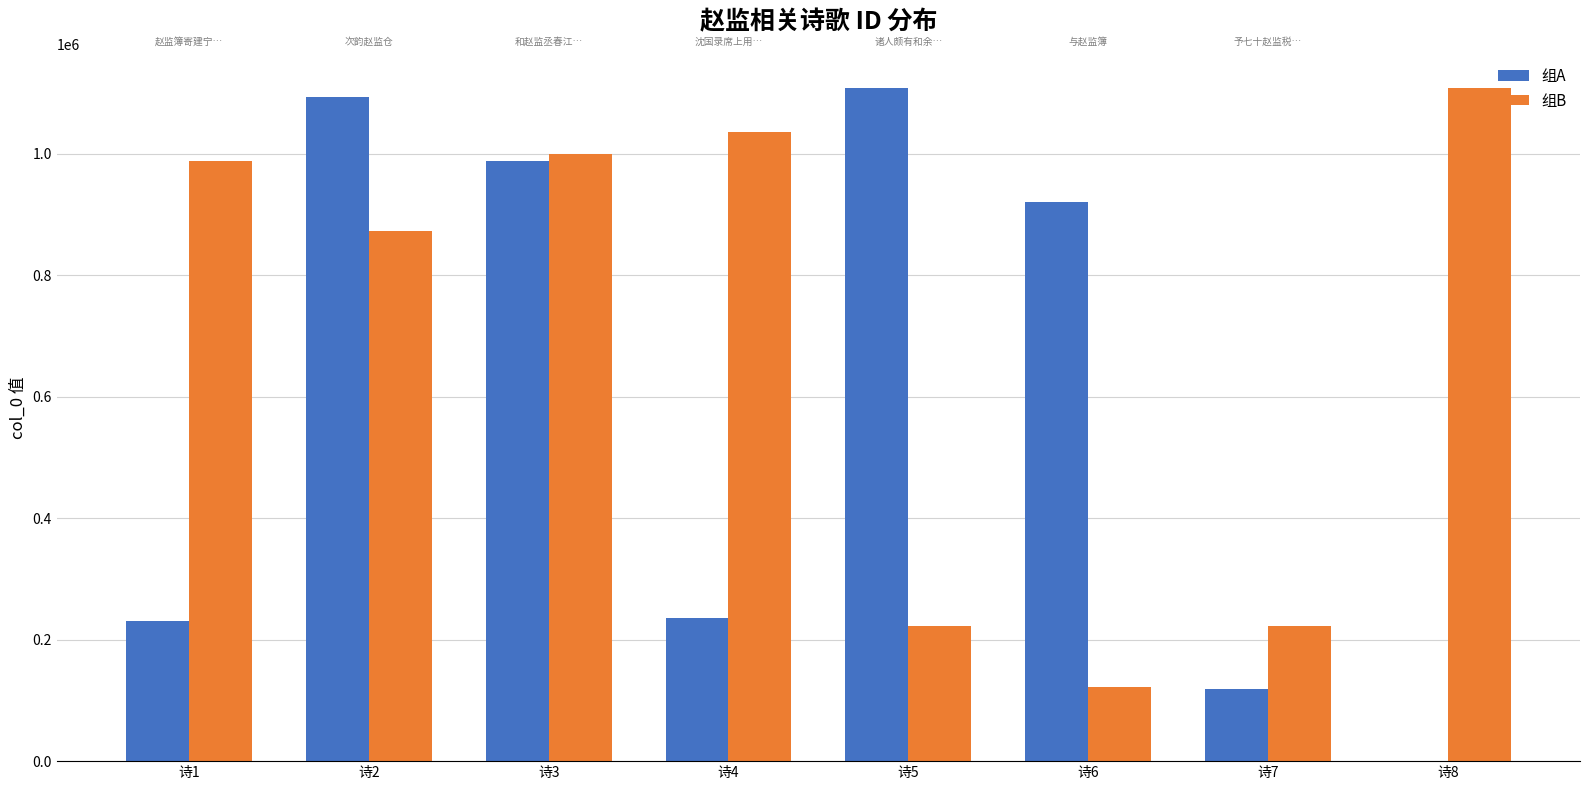

What is the sum of all 组B values?

5570401